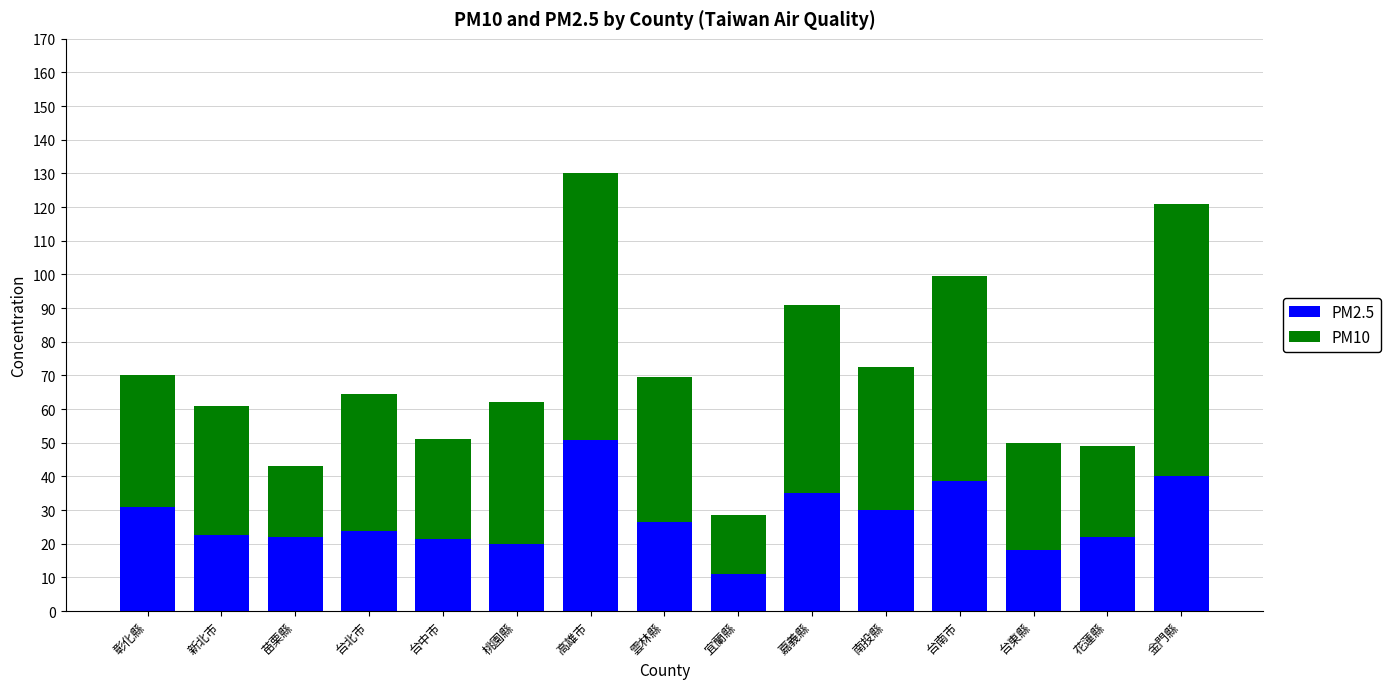

Count the number of data series in this chart.

2